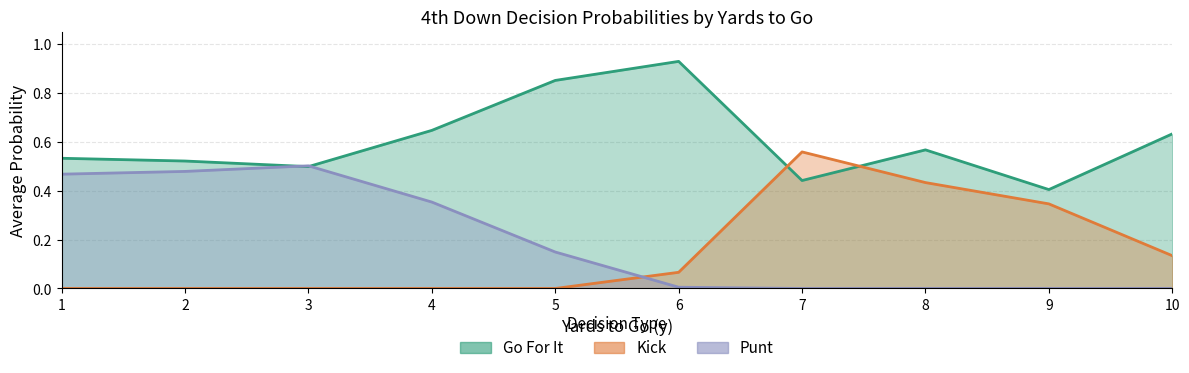

How many data points does each series have?

10